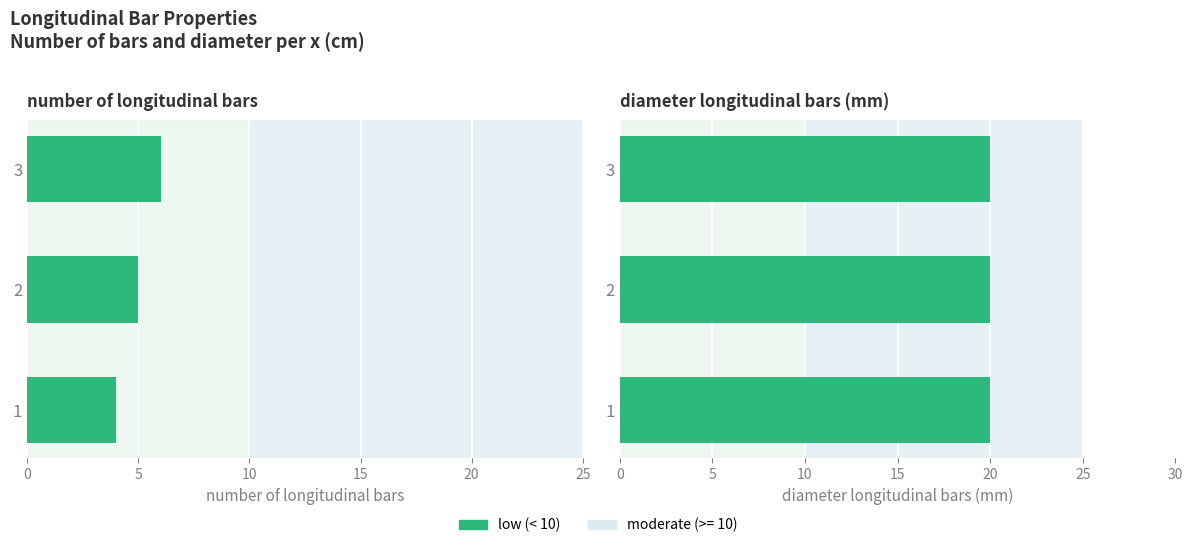

What is the maximum value for number of longitudinal bars?

6.0